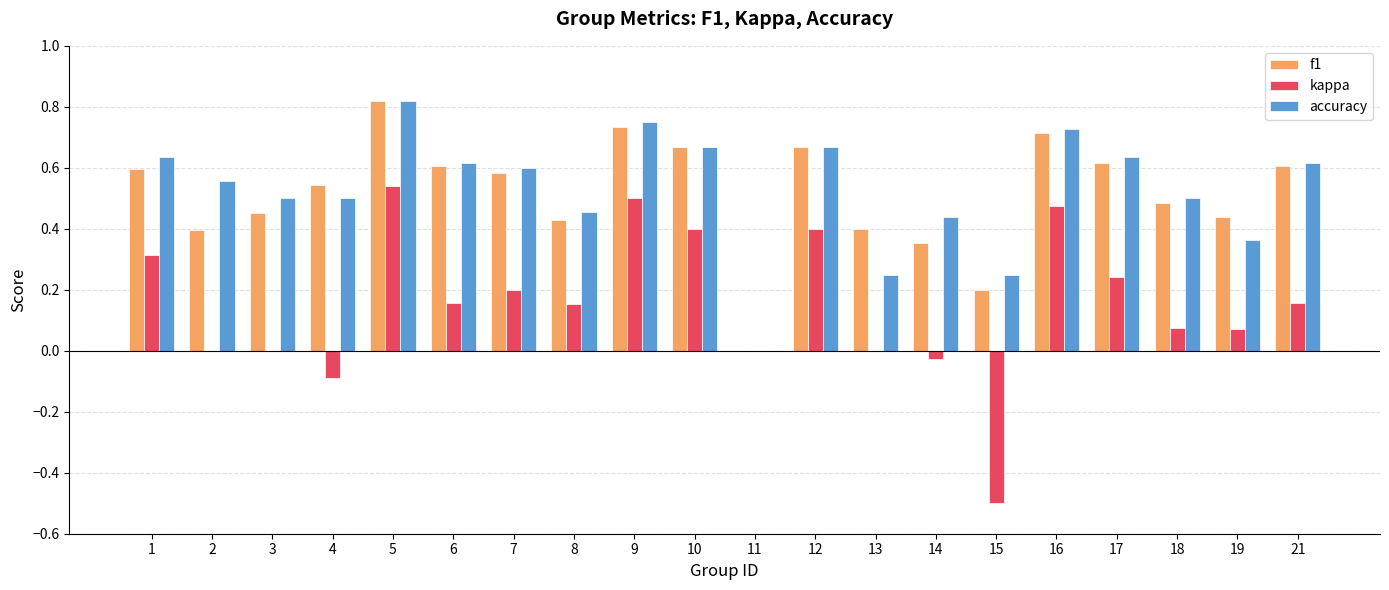

At which category is the sum across all series the highest?

5